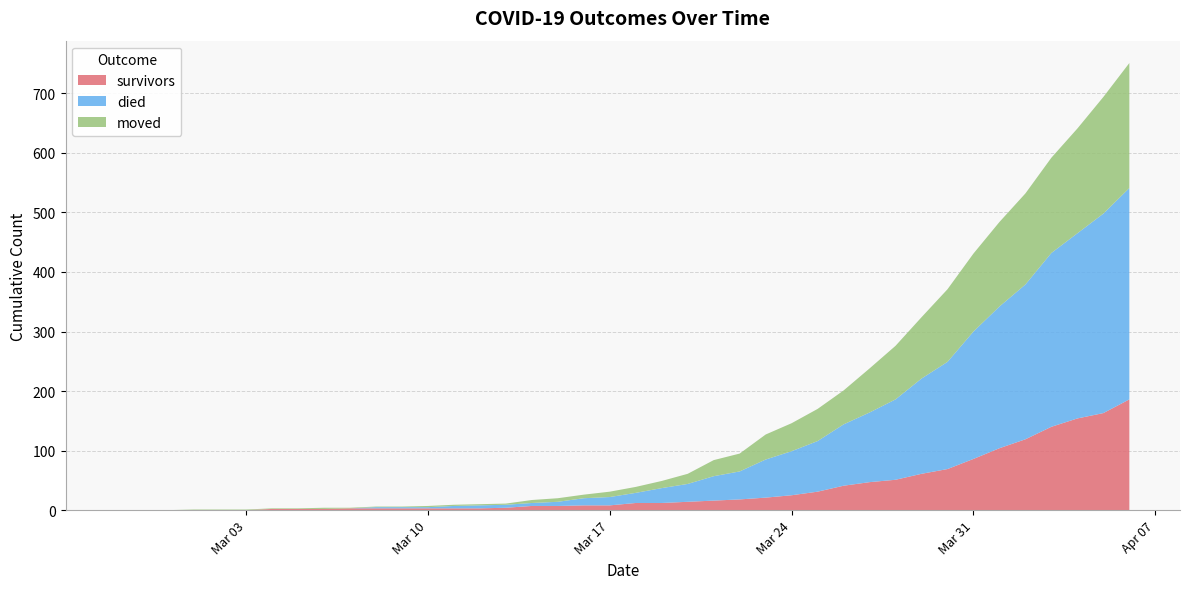

Reading left to right, what are all the values shown in this chart?

survivors: 0	0	0	0	0	0	2	2	2	3	3	3	3	3	3	4	7	7	8	8	12	12	14	16	18	21	25	31	41	47	51	61	69	86	104	119	140	154	163	186
died: 0	0	0	0	0	0	0	0	0	0	2	2	2	4	5	5	5	7	12	14	17	25	30	41	47	64	74	85	103	117	135	160	180	214	238	260	292	311	335	355
moved: 0	0	0	1	1	1	1	1	2	1	1	1	2	2	2	2	5	6	6	9	10	12	17	27	30	42	47	54	57	74	90	103	122	131	142	153	160	176	196	210